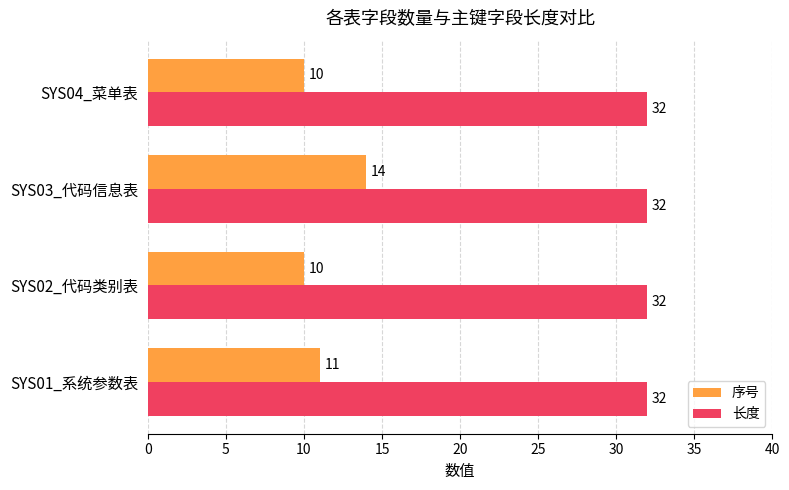

How many series are shown in this chart?

2